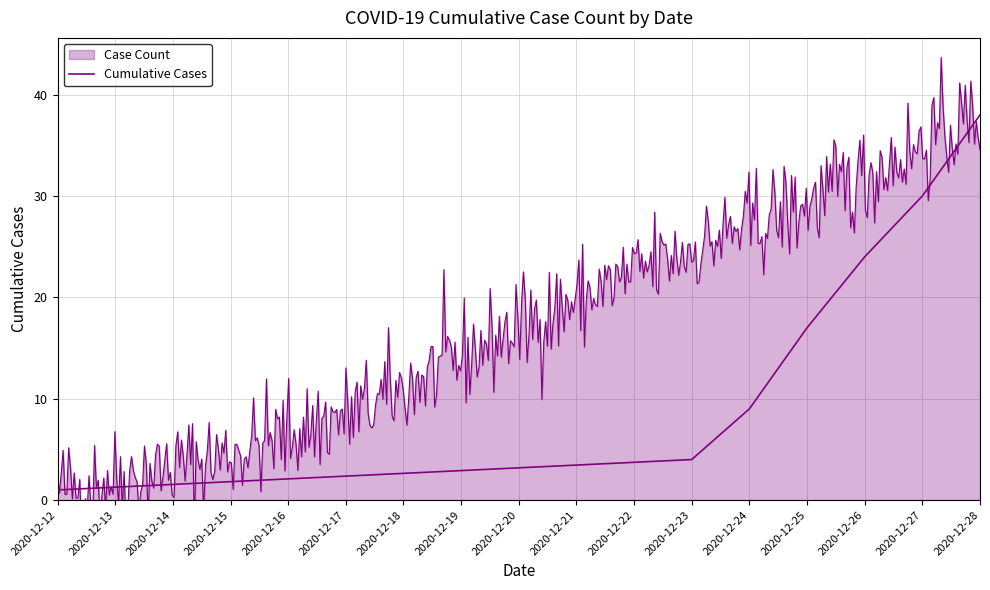

True or false: the data has more than 1 interior local peaks.

False